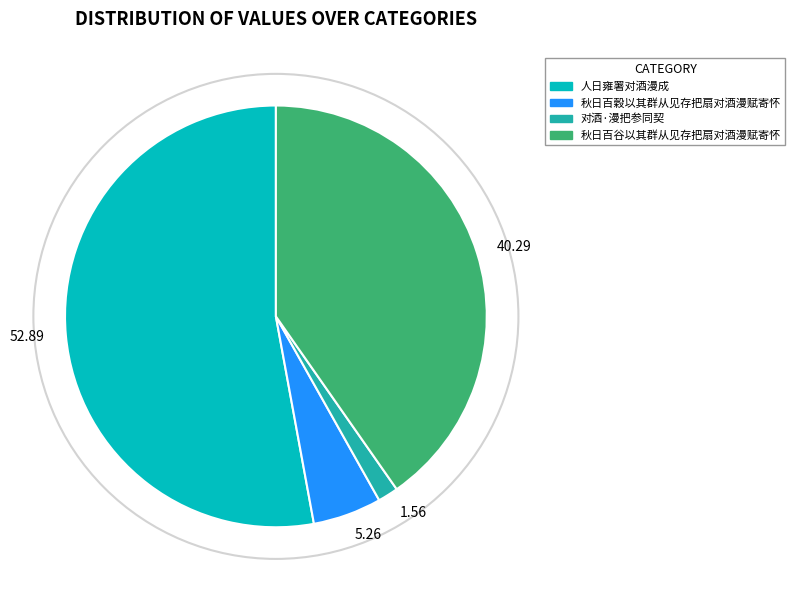

Is the sum of 秋日百穀以其群从见存把扇对酒漫赋寄怀 and 对酒·漫把参同契 greater than half?

No